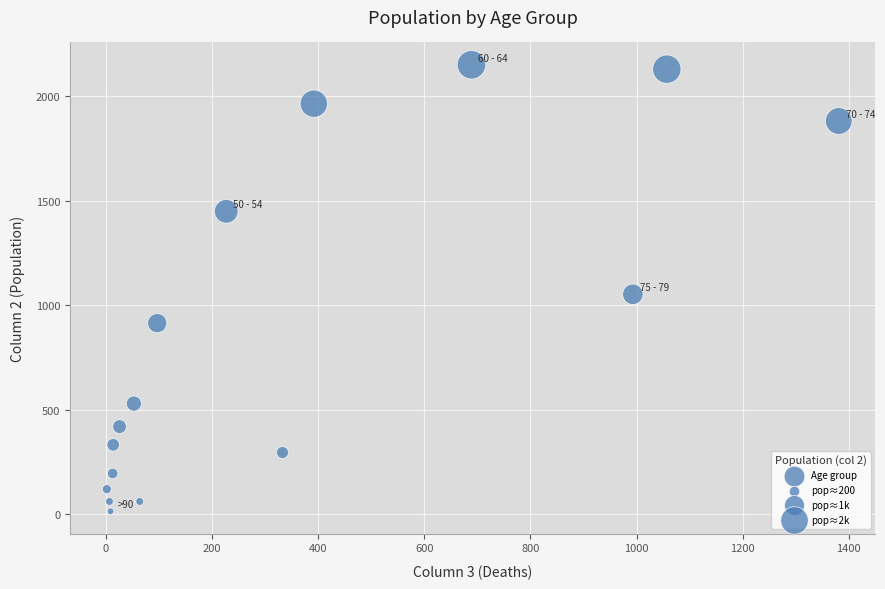

What is the range of Y values (max minus min)?

2136